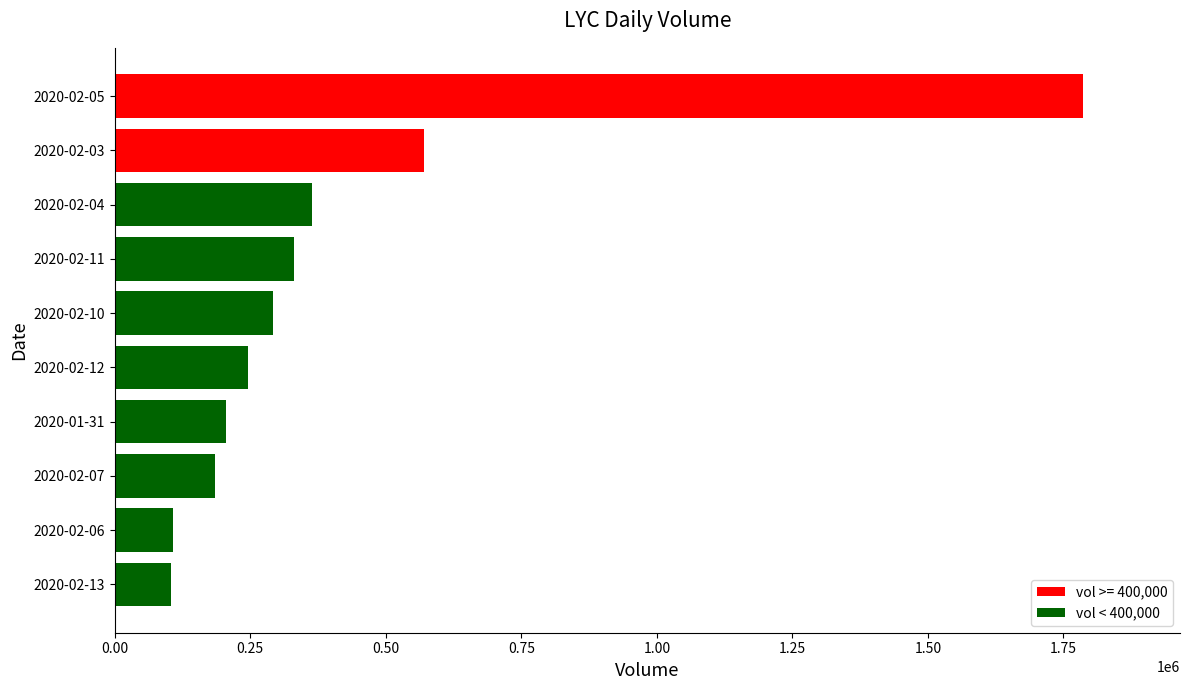

Which label corresponds to the largest value in the chart?

2020-02-05